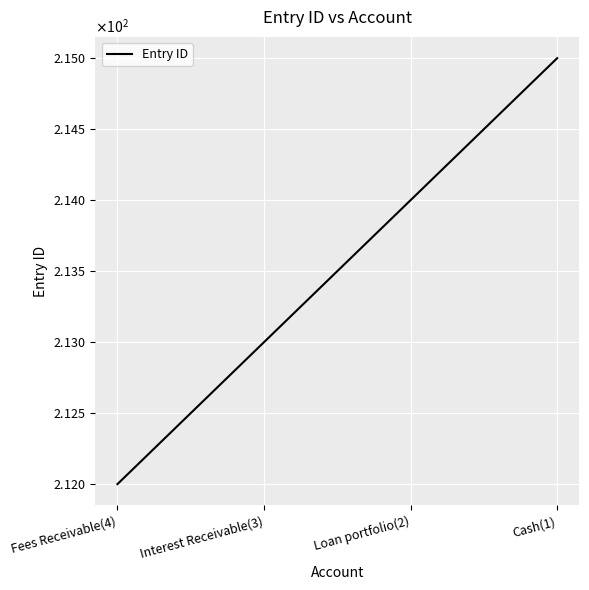

Reading left to right, what are all the values shown in this chart?

Fees Receivable(4)=212	Interest Receivable(3)=213	Loan portfolio(2)=214	Cash(1)=215